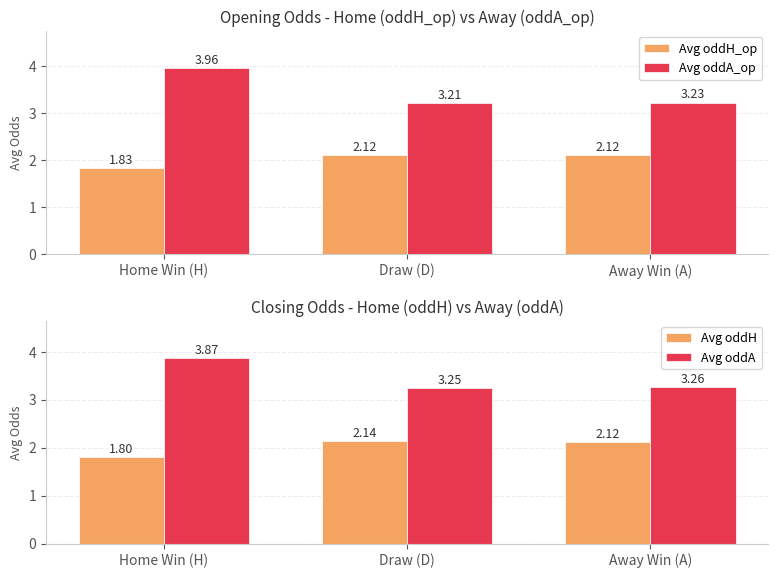

At which label does Avg oddA_op reach its peak?

Home Win (H)